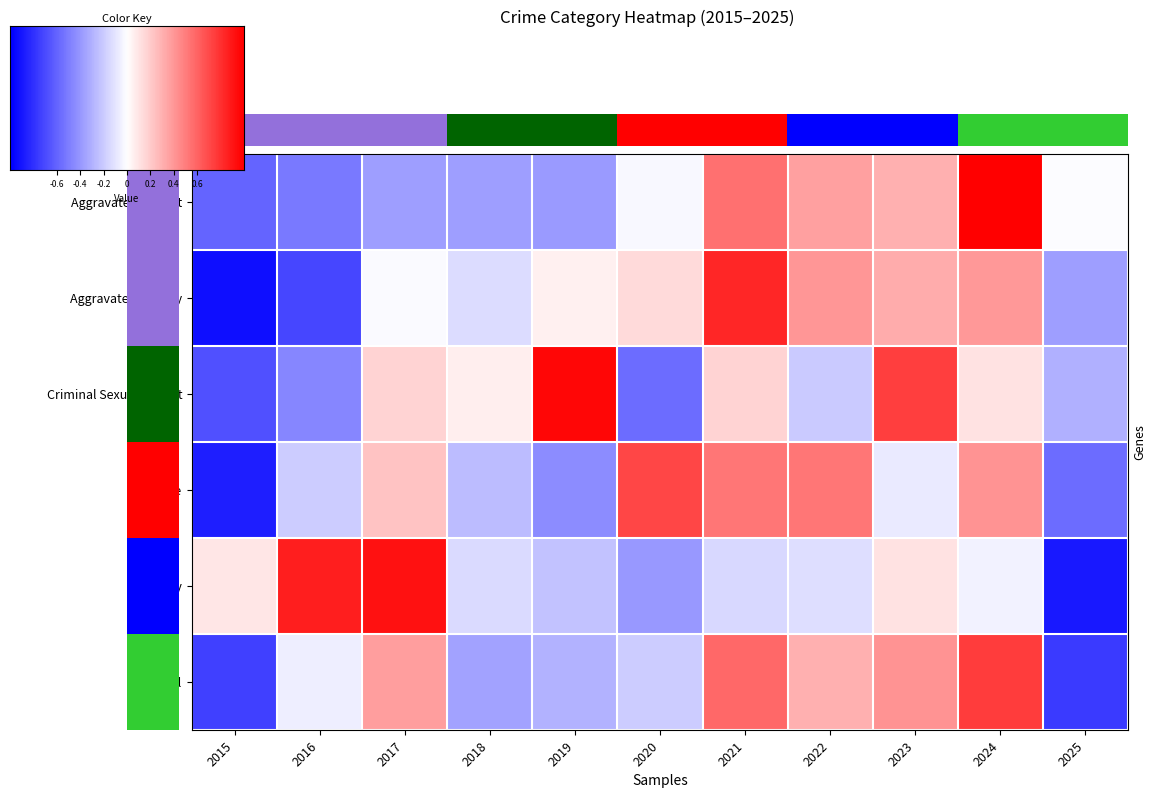

At which category does the chart reach its peak across all series?

2024